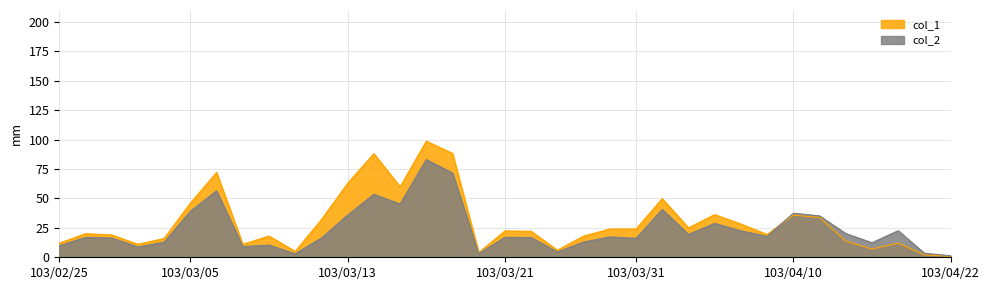

Where does the col_1 series first go above 22?

103/03/05